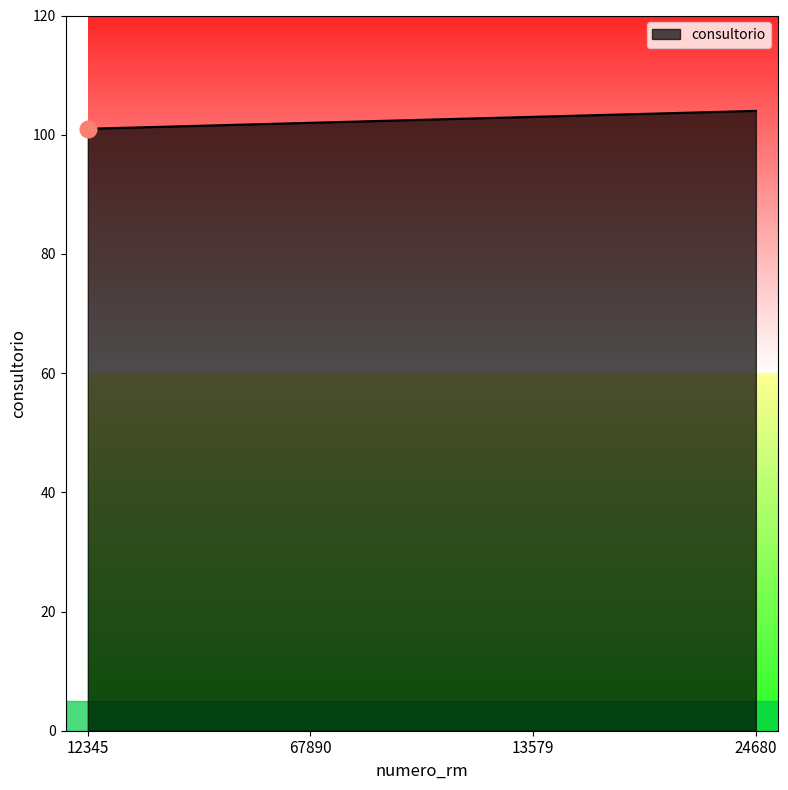

What is the sum of all values?

410